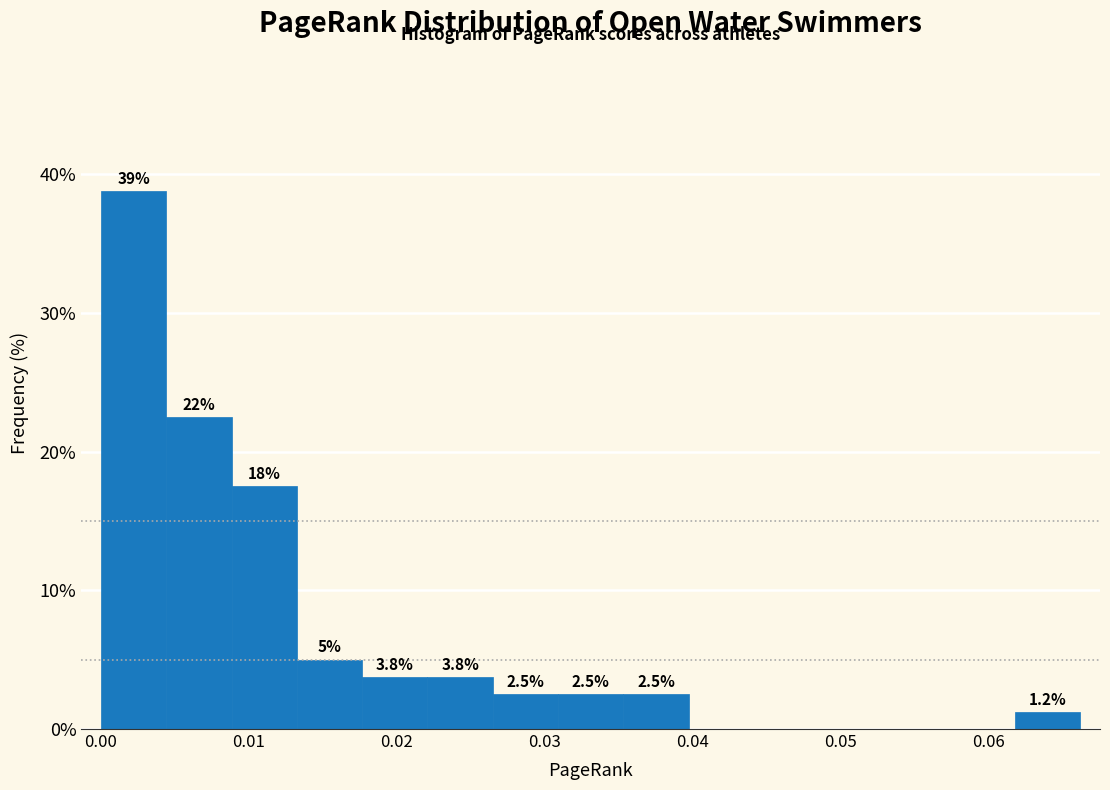

Over which range of the x-axis is the bar tallest?

0.000 to 0.004